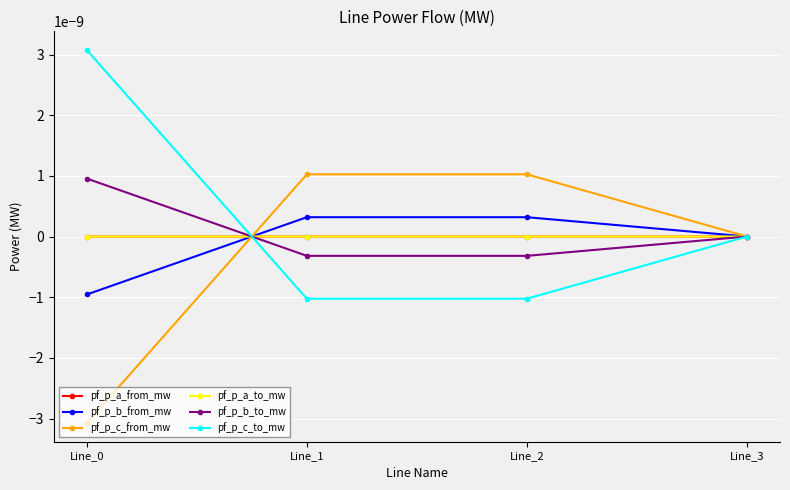

At which category does the chart reach its peak across all series?

Line_0